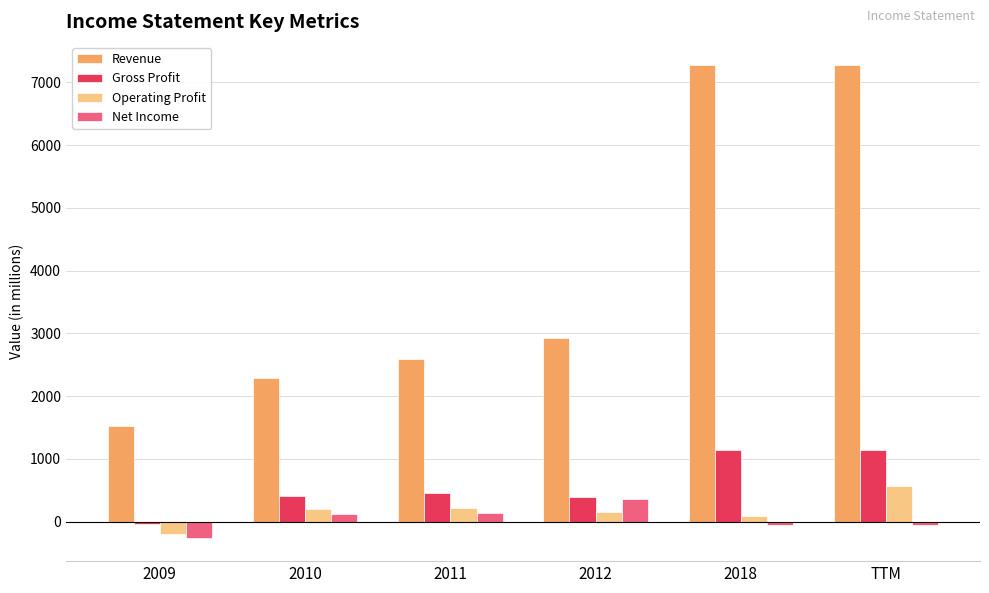

True or false: Gross Profit has a value of 1140 at TTM.

True